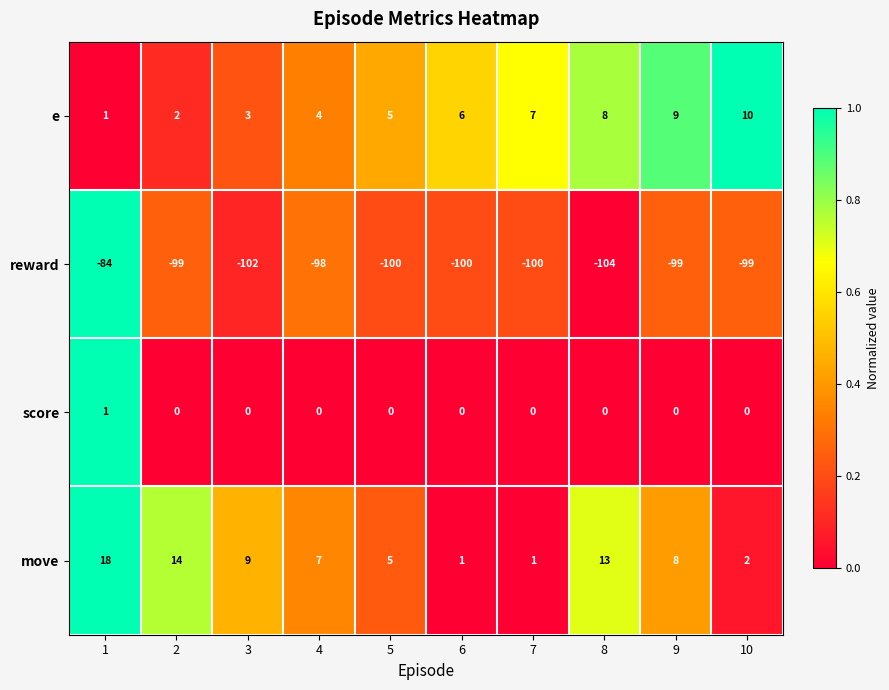

Is the value of score at 2 greater than the value of reward at 9?

Yes